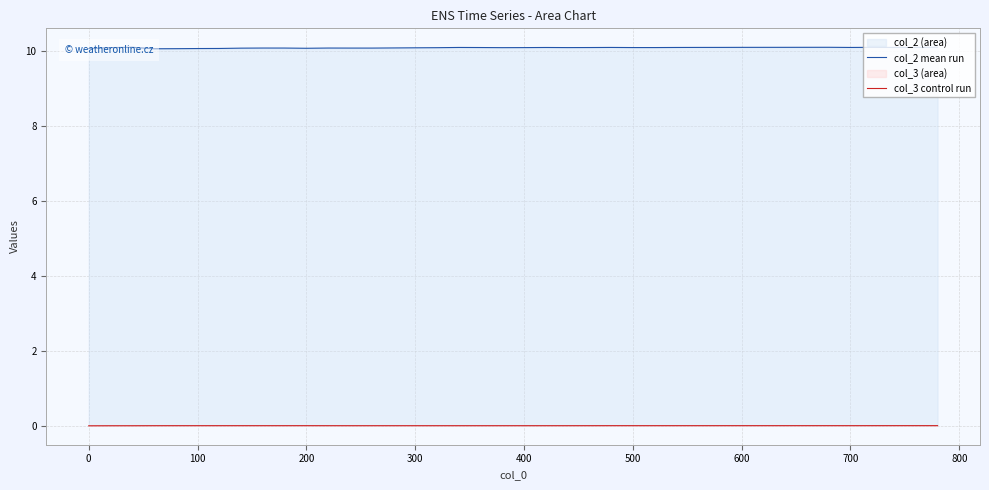

Which series has the largest total across all categories?

col_2 mean run